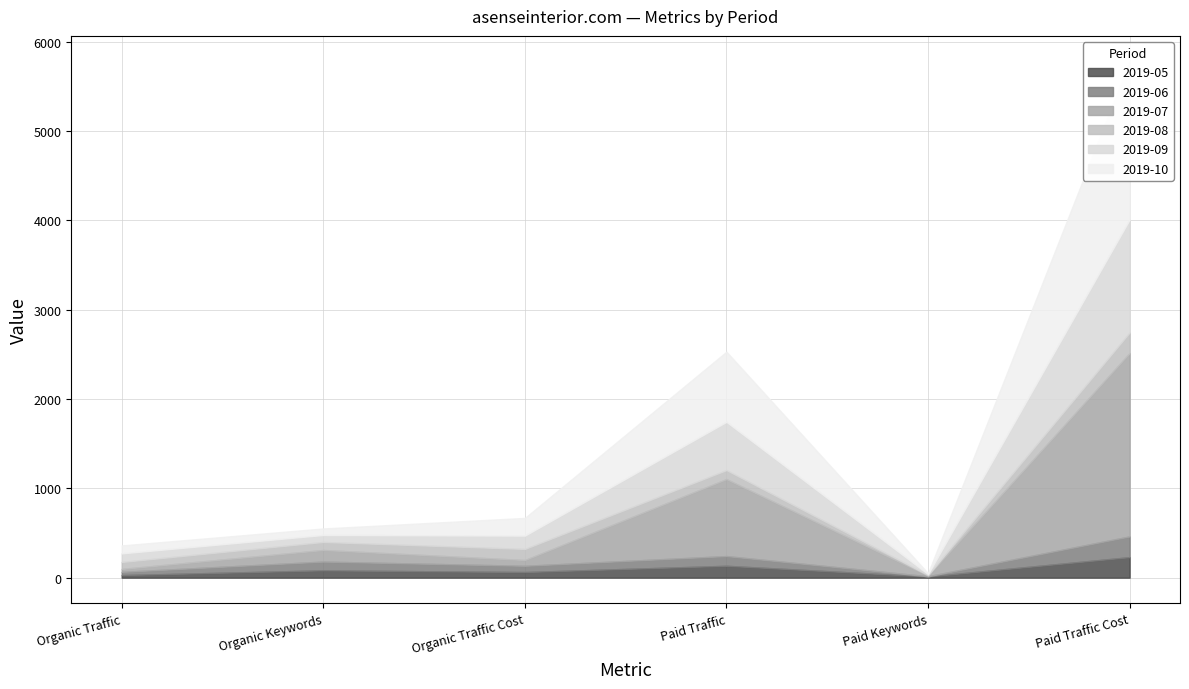

True or false: 2019-06 and 2019-10 intersect in this chart.

True